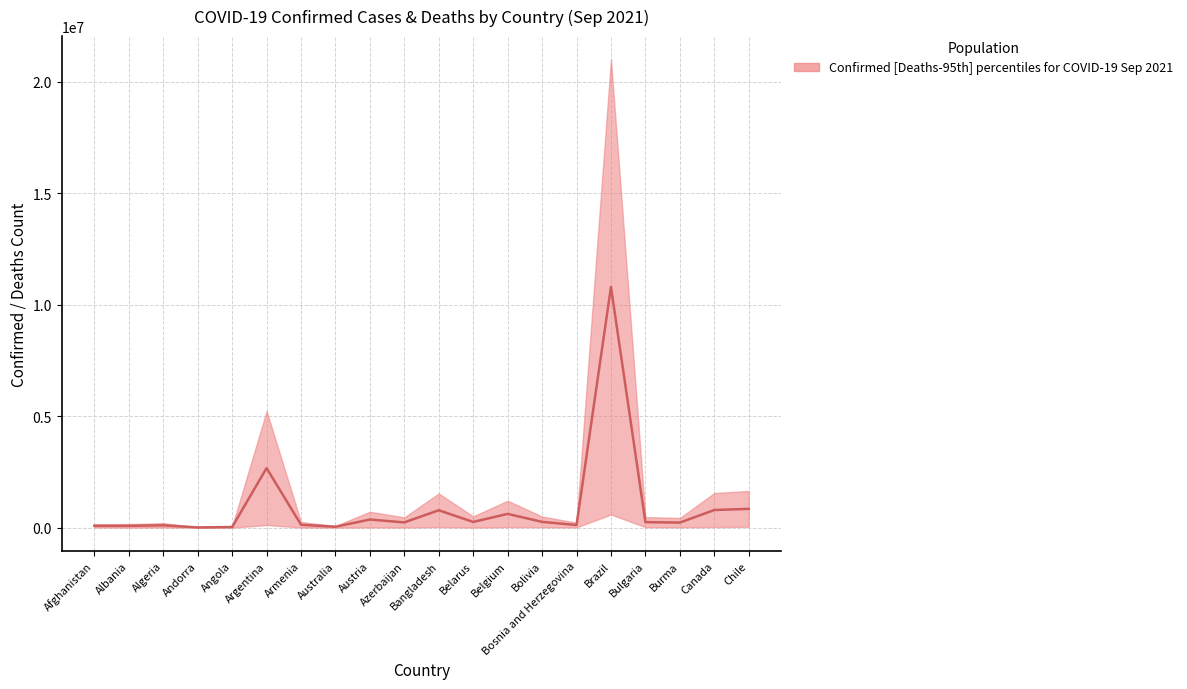

Reading left to right, what are all the values shown in this chart?

Afghanistan=80631.5	Albania=79784.5	Algeria=102823.0	Andorra=7606.5	Angola=25892.5	Argentina=2668968.0	Armenia=127082.0	Australia=38211.0	Austria=361206.5	Azerbaijan=233097.5	Bangladesh=778672.0	Belarus=253495.0	Belgium=615485.0	Bolivia=256811.0	Bosnia and Herzegovina=115315.5	Brazil=10793315.0	Bulgaria=245397.0	Burma=224181.5	Canada=788544.0	Chile=840651.5